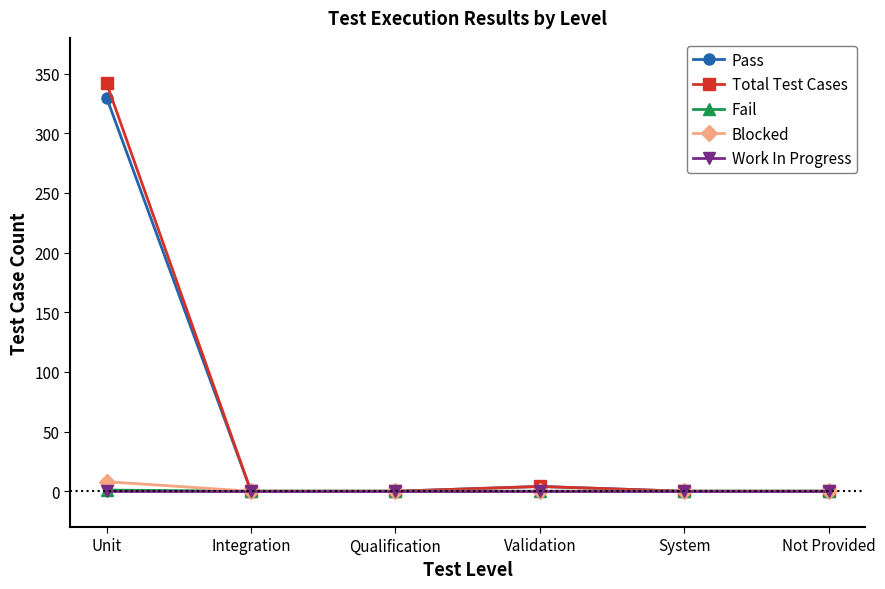

What is the label of the 1st point from the left?

Unit